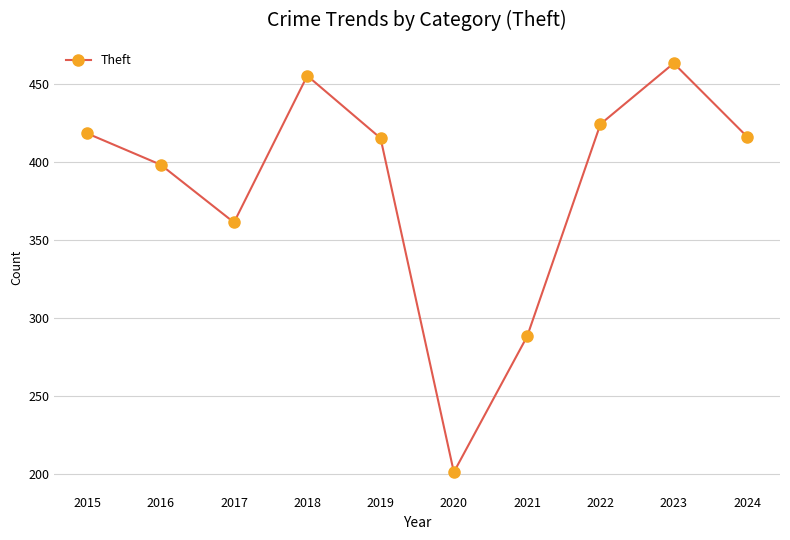

What is the change in value from 2016 to 2017?

-37